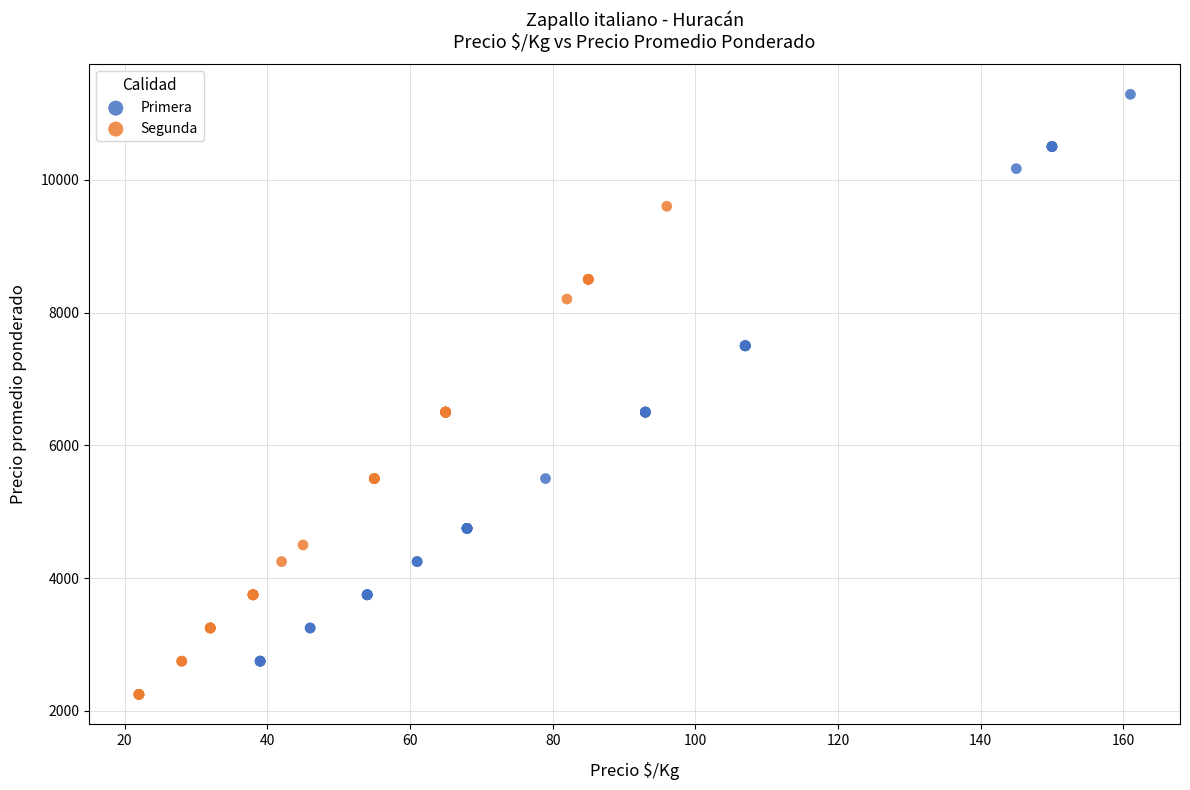

Which series reaches the minimum Y coordinate?

Segunda